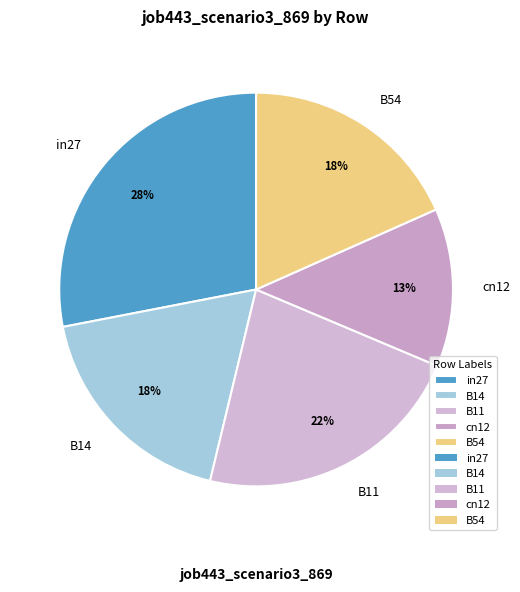

Does B54 represent more than half of the total?

No